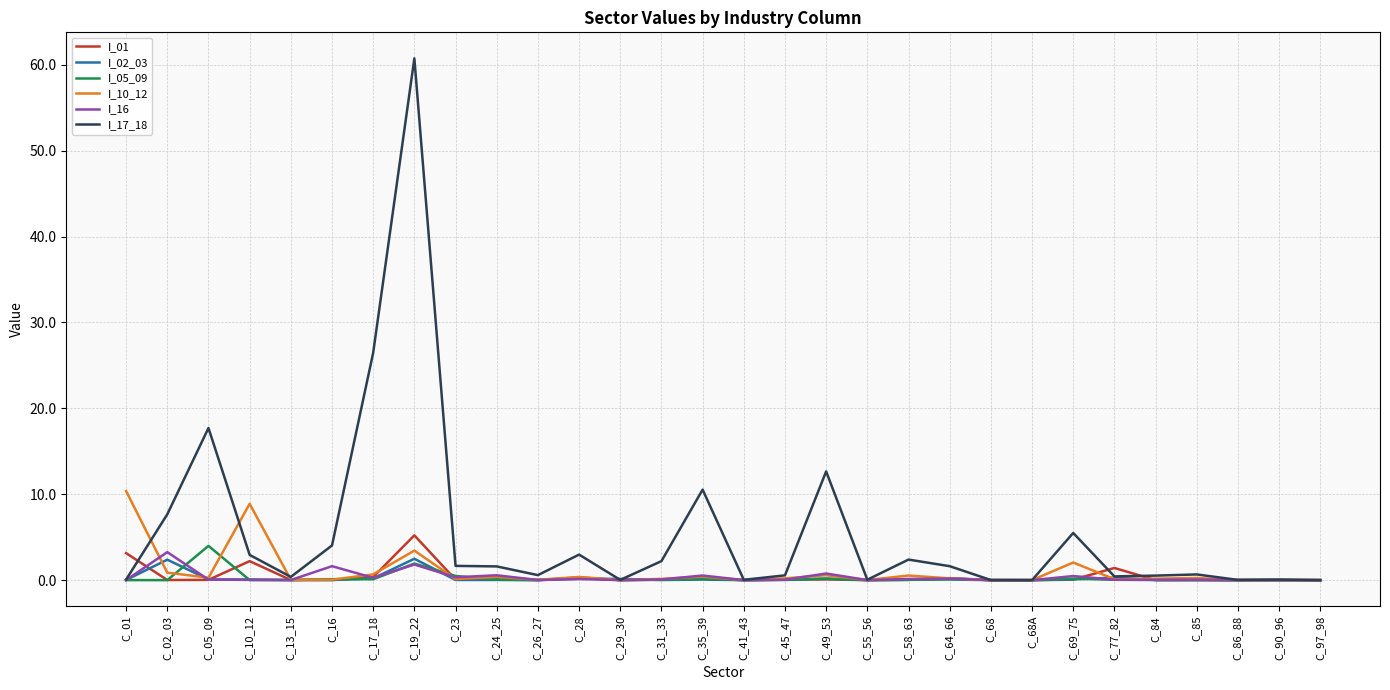

Which series has the largest total across all categories?

I_17_18